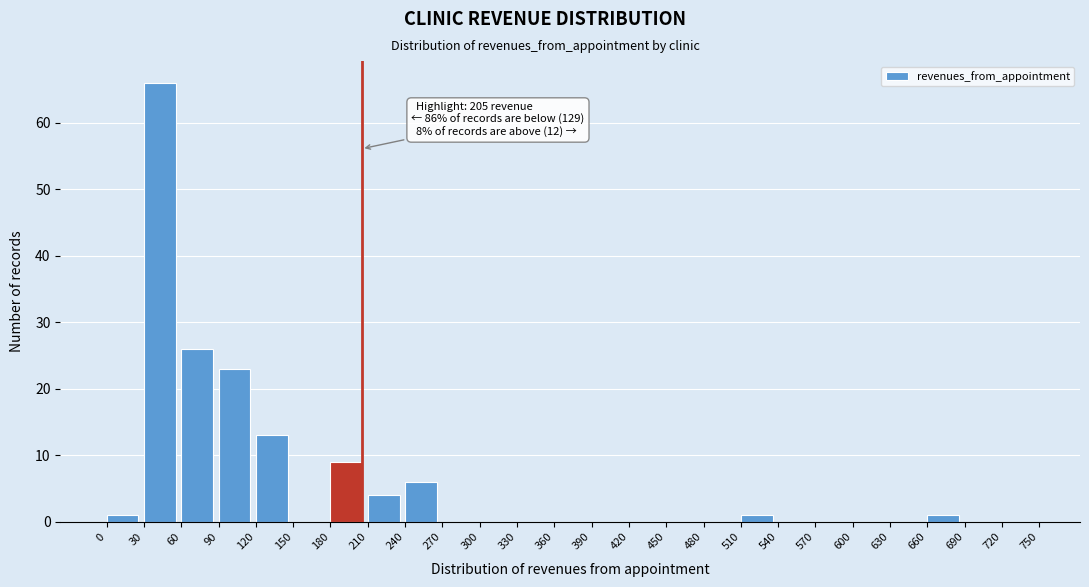

Which range on the x-axis has the tallest bar?

30 to 60